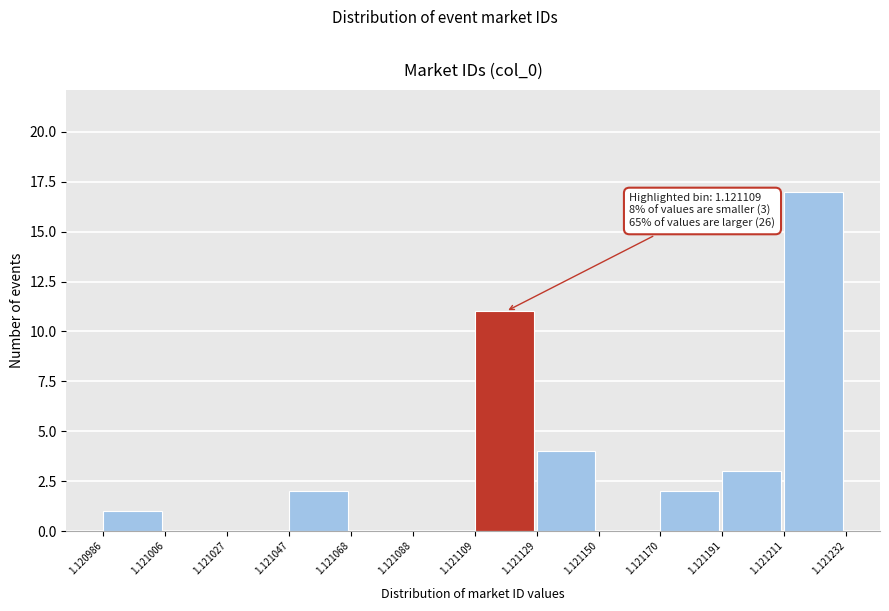

Which range on the x-axis has the tallest bar?

1.121211 to 1.121232